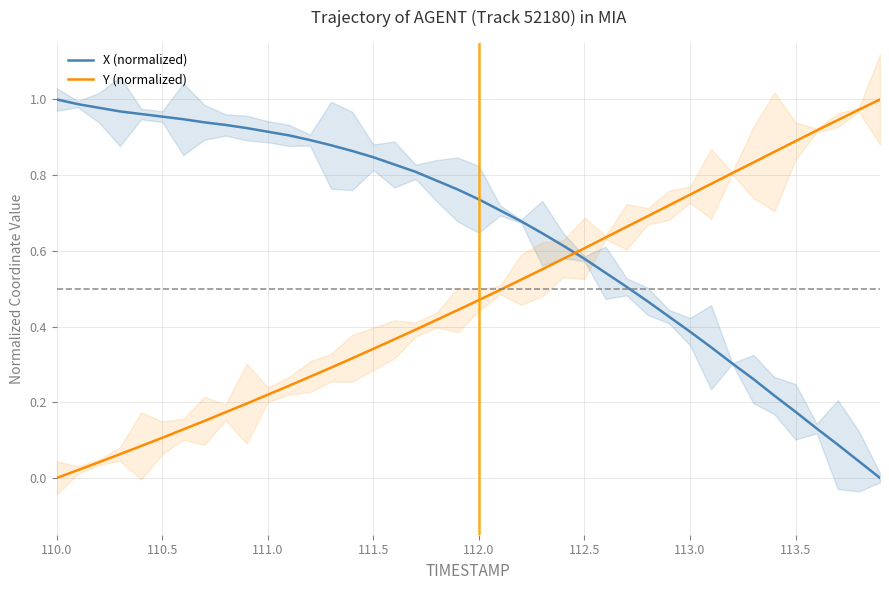

What is the greatest value displayed?

1.0